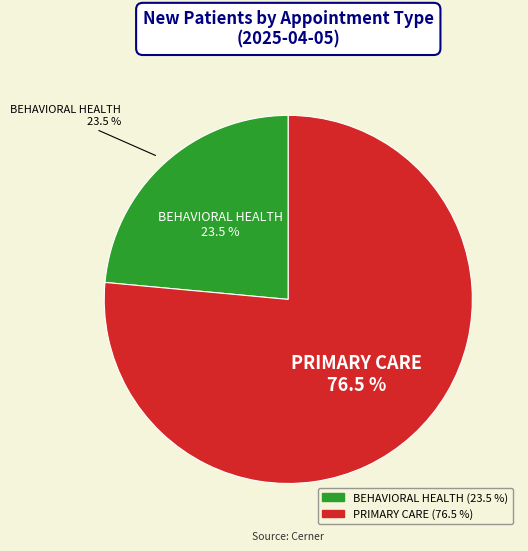

Which slice is the smallest?

BEHAVIORAL HEALTH